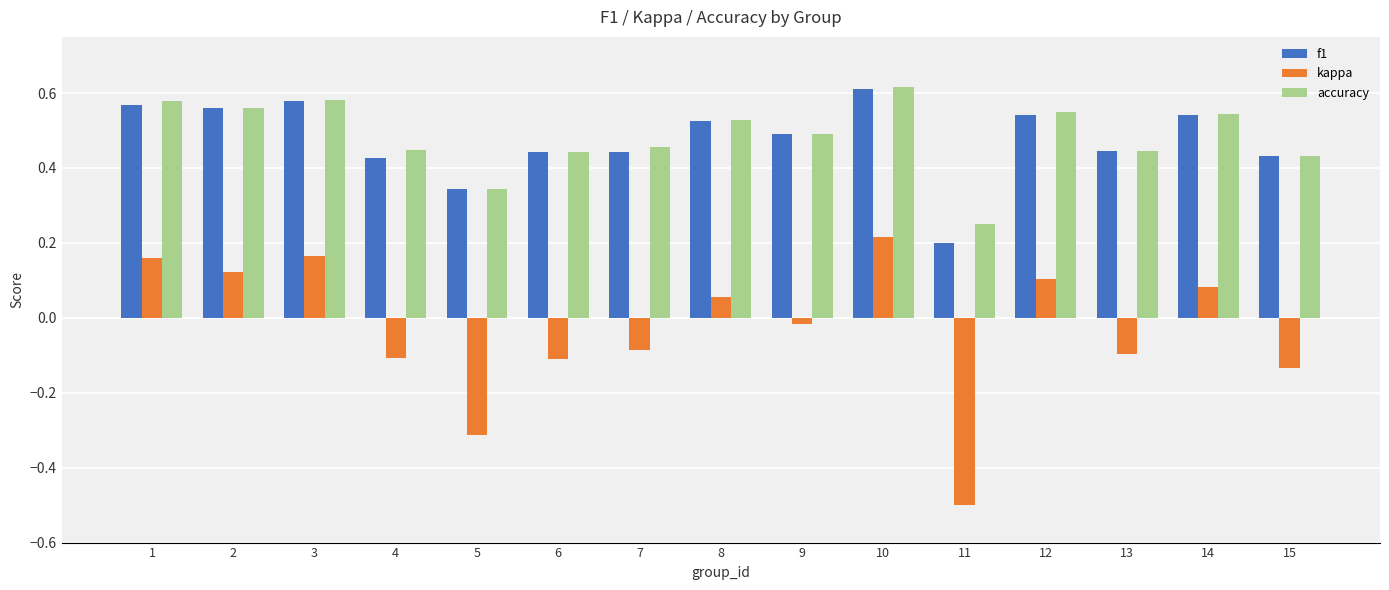

True or false: accuracy has a value of 0.6 at 1.

True